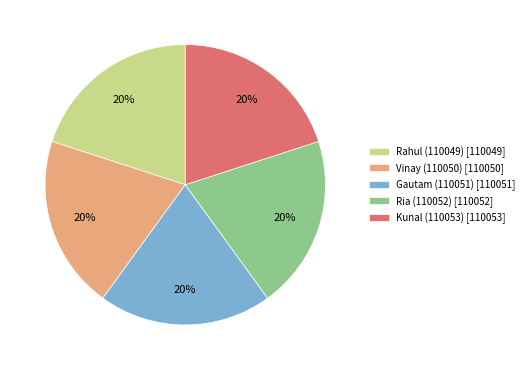

To the nearest percent, what percentage of the pie is Ria (110052)?

20%